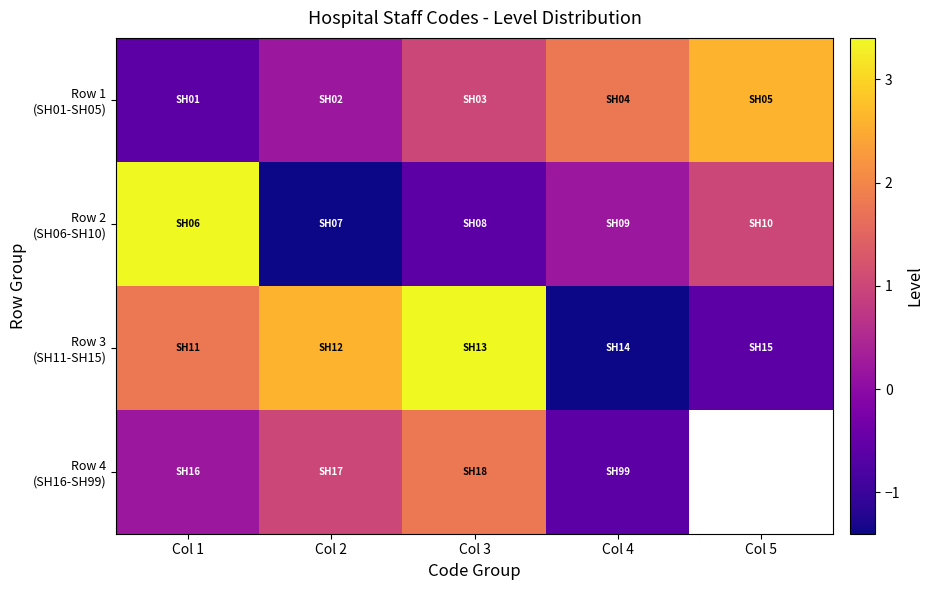

What is the maximum value shown in the chart?

3.4